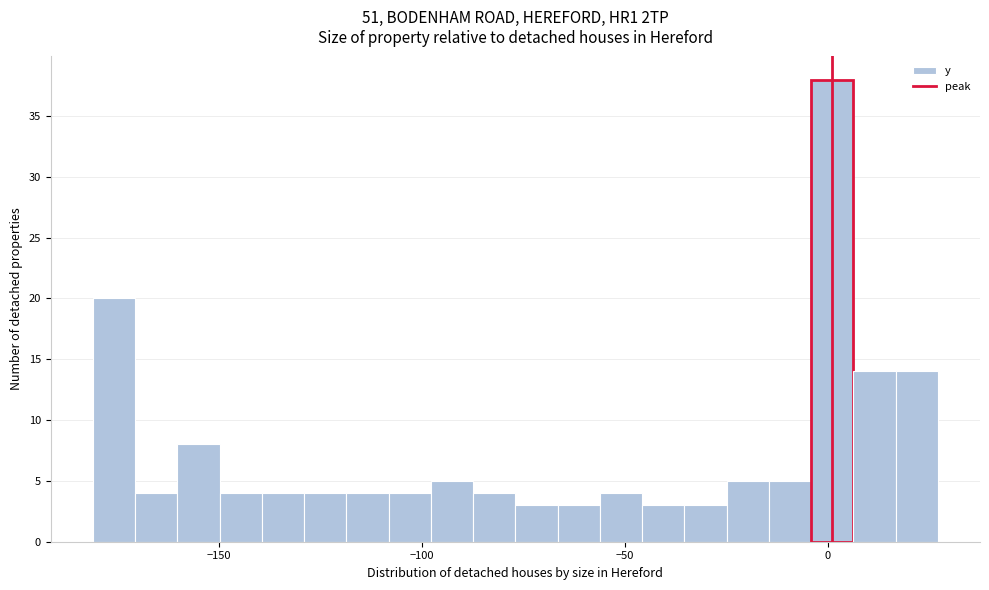

Read against the x-axis, roughly where is the centre of the tallest bar?

0